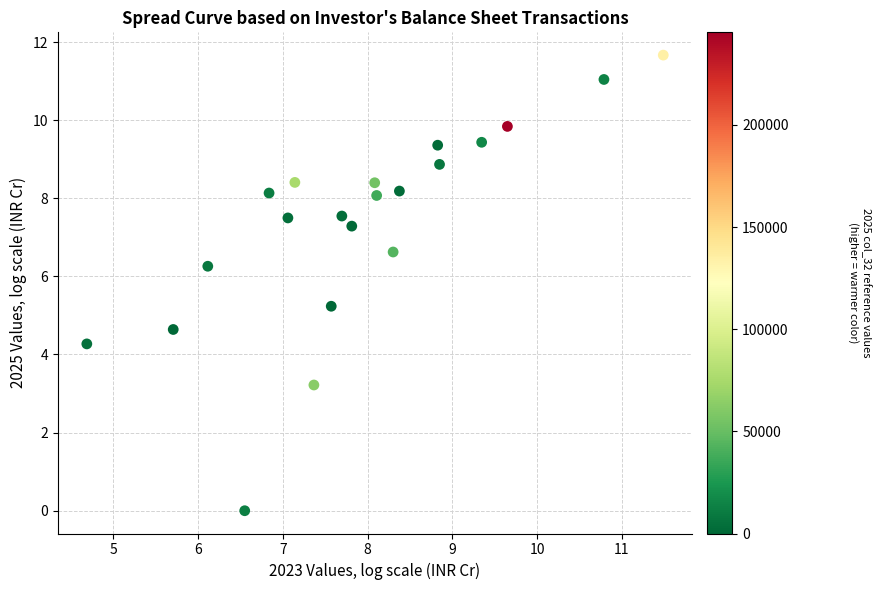

What is the range of Y values (max minus min)?

11.7